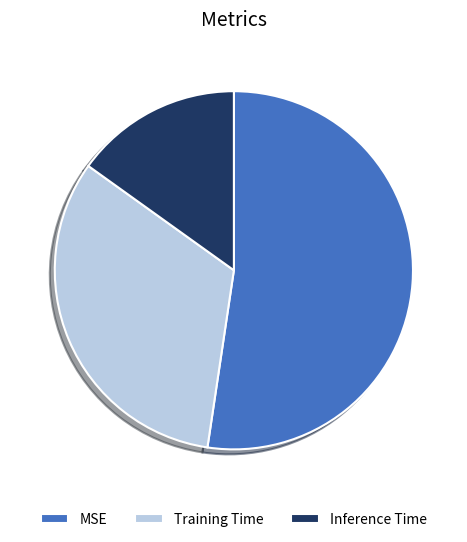

Between Training Time and Inference Time, which is larger?

Training Time